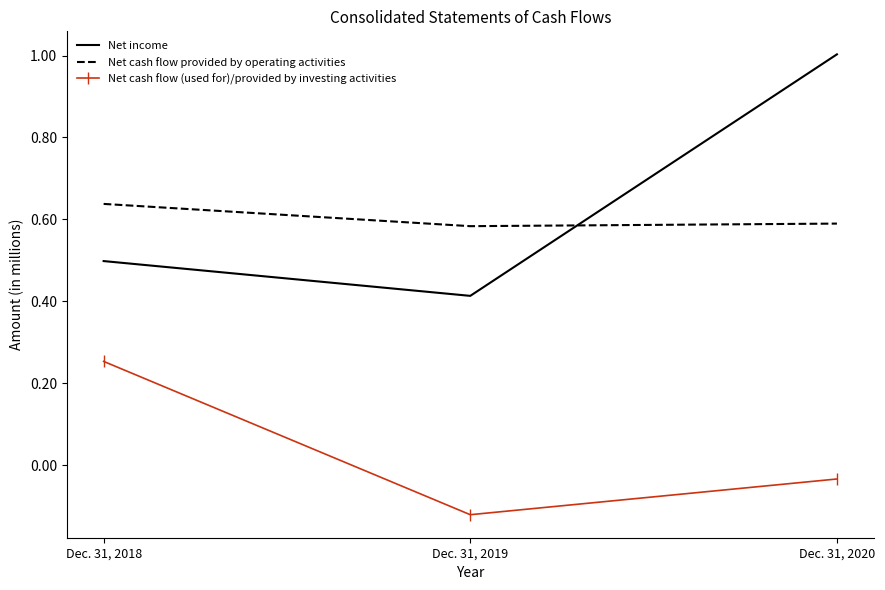

Is it true that Net cash flow (used for)/provided by investing activities equals 106084 at Dec. 31, 2018?

False